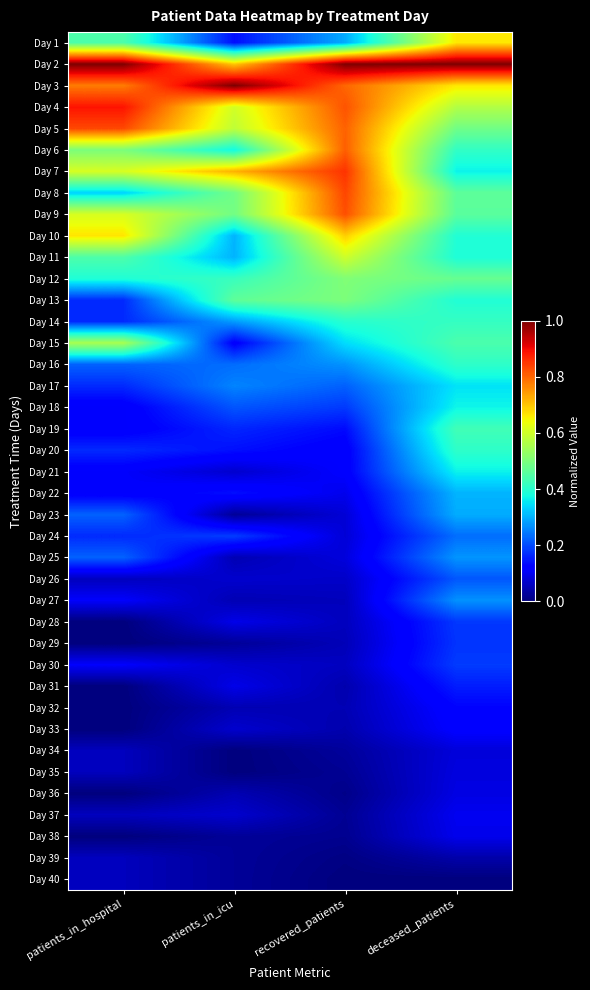

Which series has the widest spread of values?

Day 1